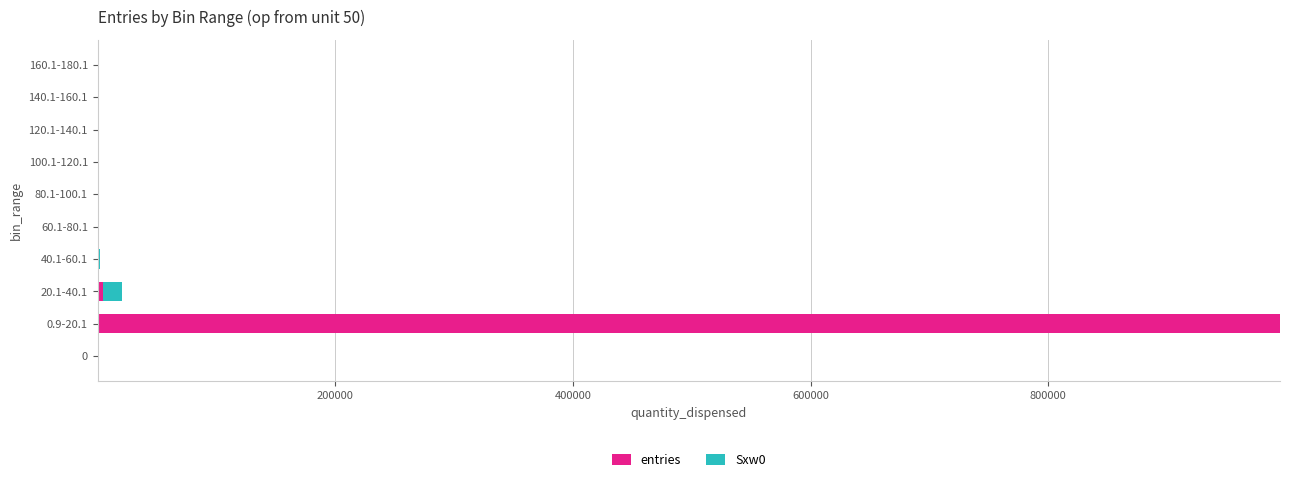

At which category is the sum across all series the highest?

0.9-20.1